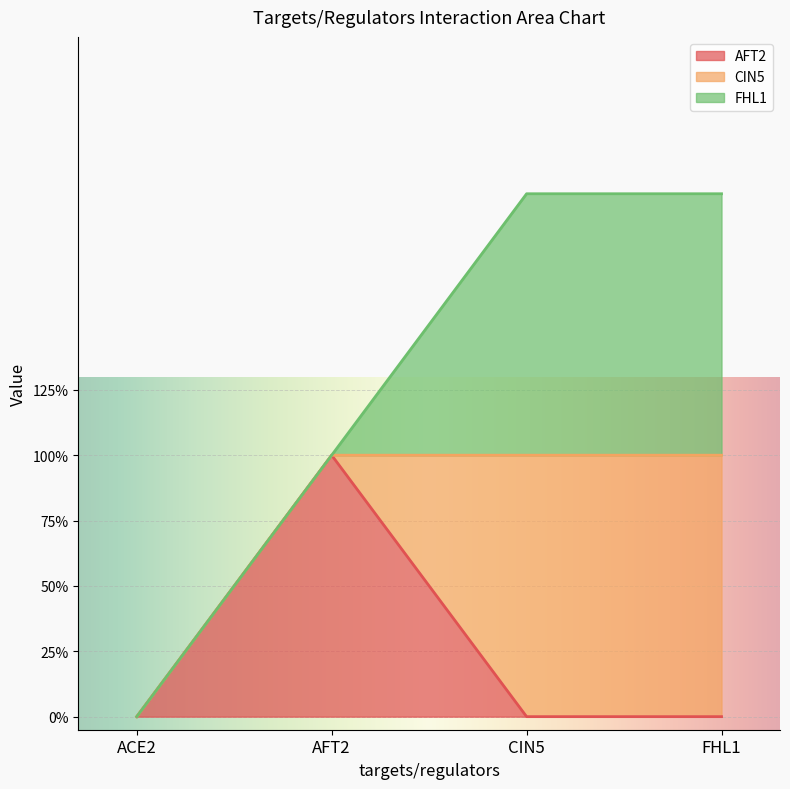

At which category does AFT2 reach its first local peak?

AFT2